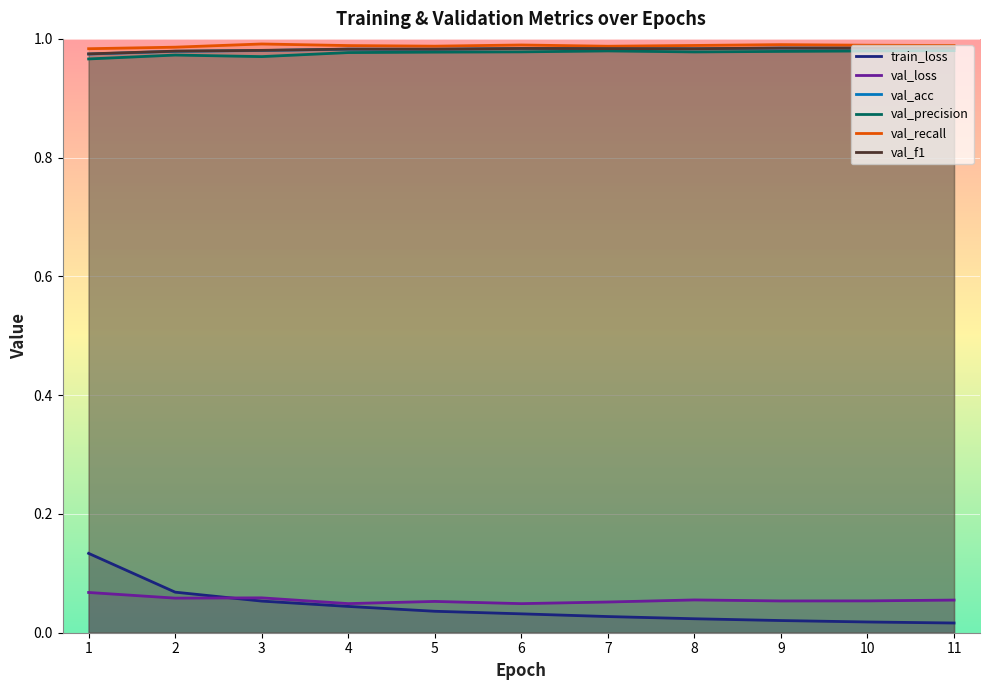

Count the val_loss values in the range 0 to 1.

11